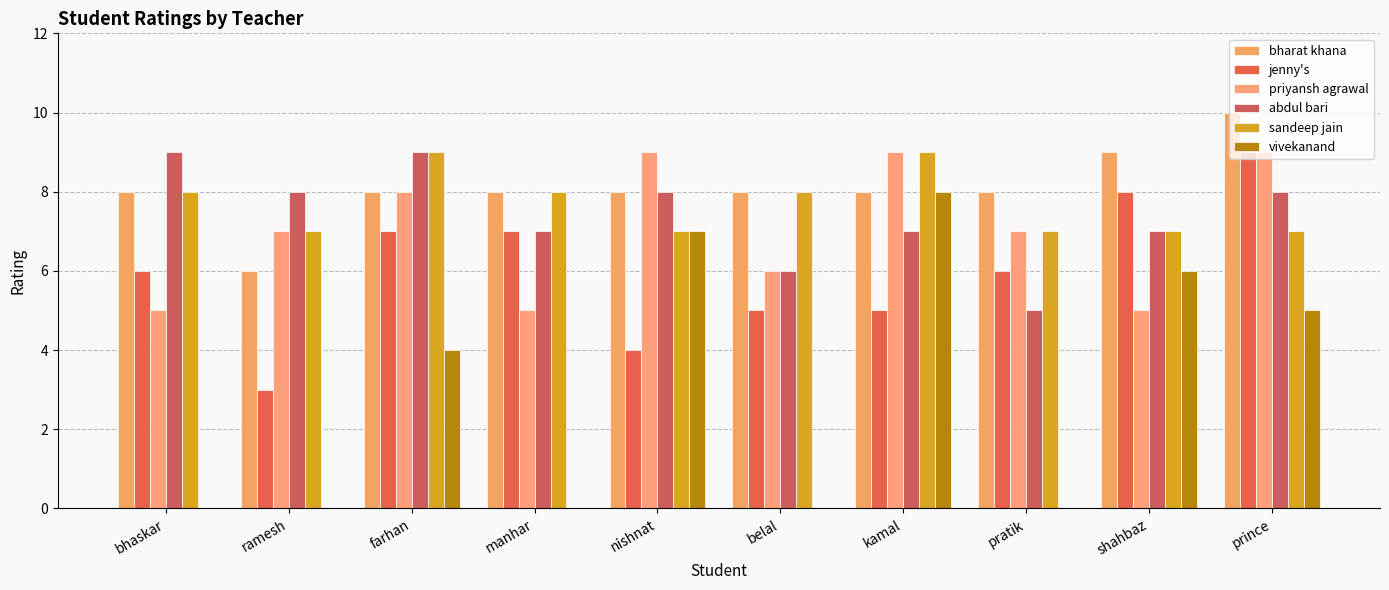

Rank the categories by sandeep jain value from highest to lowest.

farhan, kamal, bhaskar, manhar, belal, ramesh, nishnat, pratik, shahbaz, prince